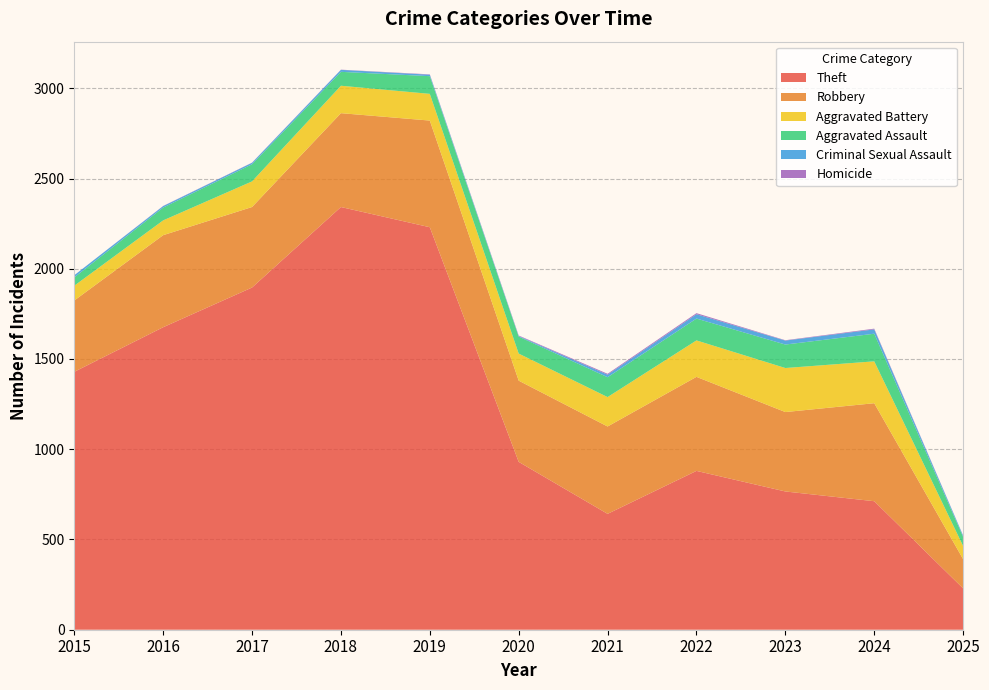

Reading left to right, list all the values displayed in this chart.

Theft: 2015=1429	2016=1676	2017=1896	2018=2342	2019=2230	2020=930	2021=642	2022=880	2023=766	2024=712	2025=229
Robbery: 2015=395	2016=510	2017=446	2018=520	2019=591	2020=450	2021=484	2022=521	2023=440	2024=543	2025=162
Aggravated Battery: 2015=82	2016=82	2017=142	2018=152	2019=148	2020=150	2021=163	2022=202	2023=244	2024=232	2025=73
Aggravated Assault: 2015=46	2016=71	2017=95	2018=77	2019=98	2020=94	2021=110	2022=121	2023=130	2024=153	2025=50
Criminal Sexual Assault: 2015=12	2016=8	2017=8	2018=11	2019=8	2020=3	2021=14	2022=24	2023=22	2024=24	2025=7
Homicide: 2015=0	2016=1	2017=1	2018=1	2019=2	2020=3	2021=5	2022=6	2023=2	2024=4	2025=1